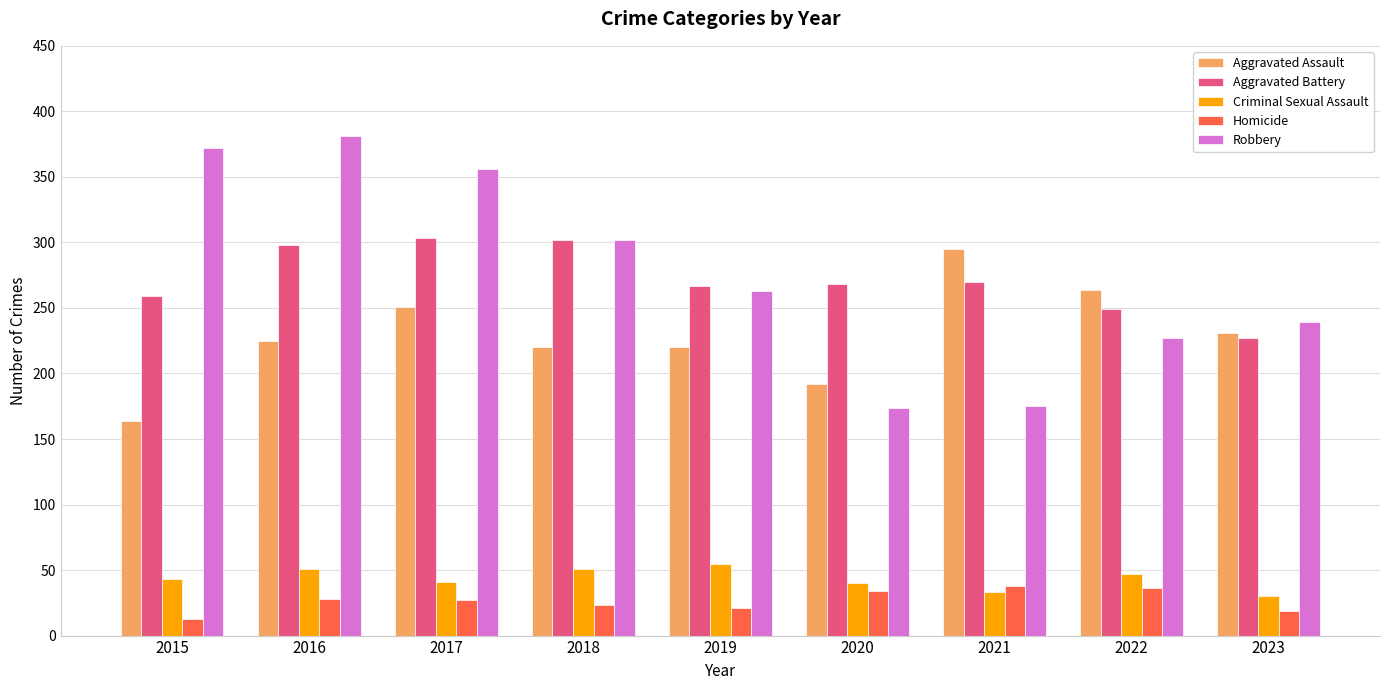

Which series has the largest range (max minus min)?

Robbery